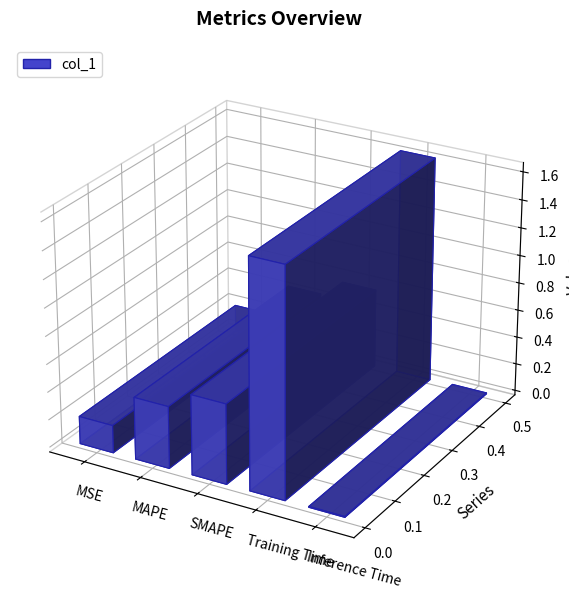

The chart shows a value of 0.4 at MAPE. True or false?

True